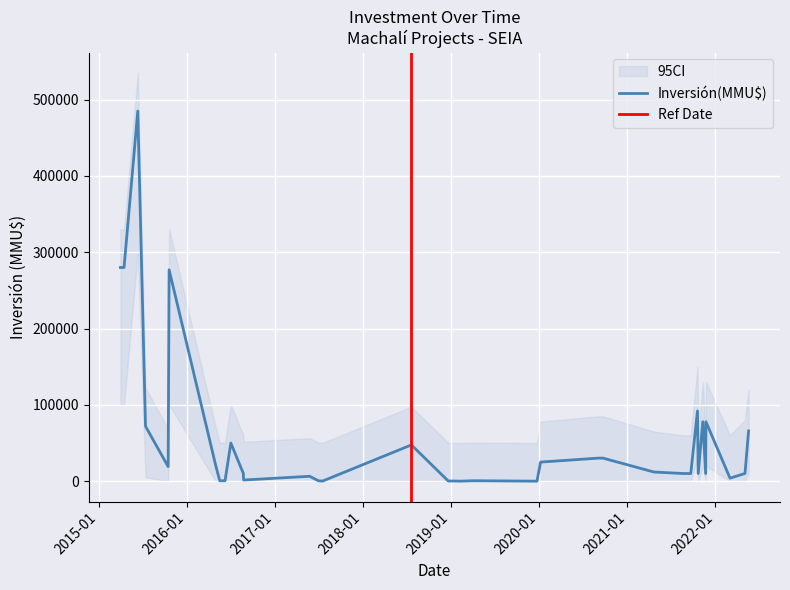

True or false: CI_upper and Inversión(MMU$) cross at least once.

False